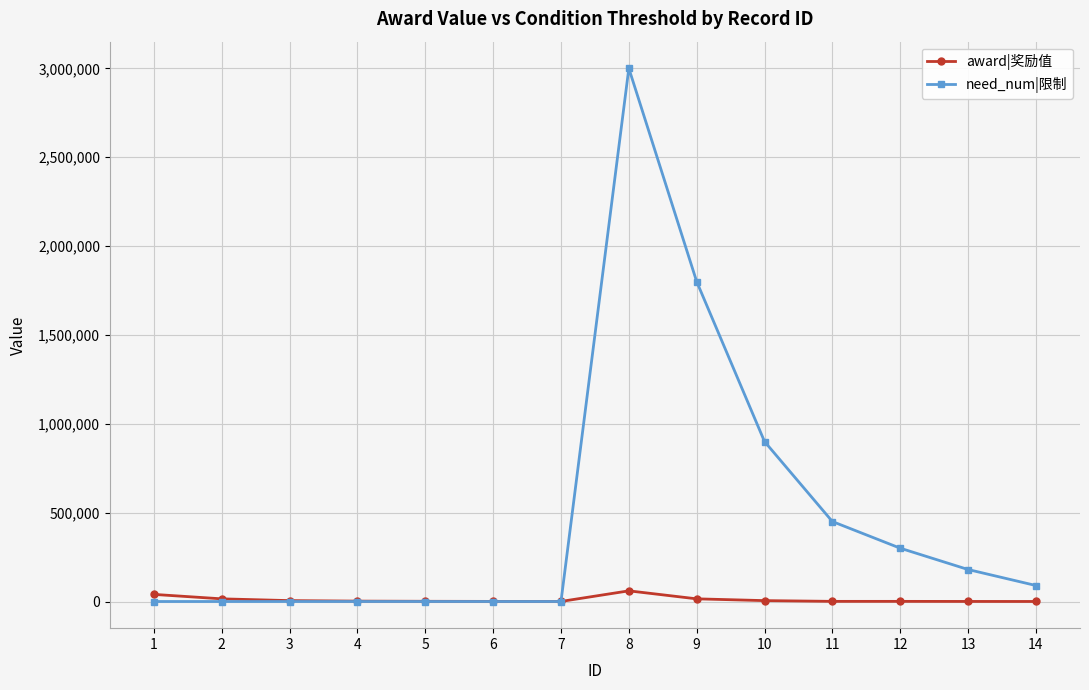

Count the number of categories in the chart.

14